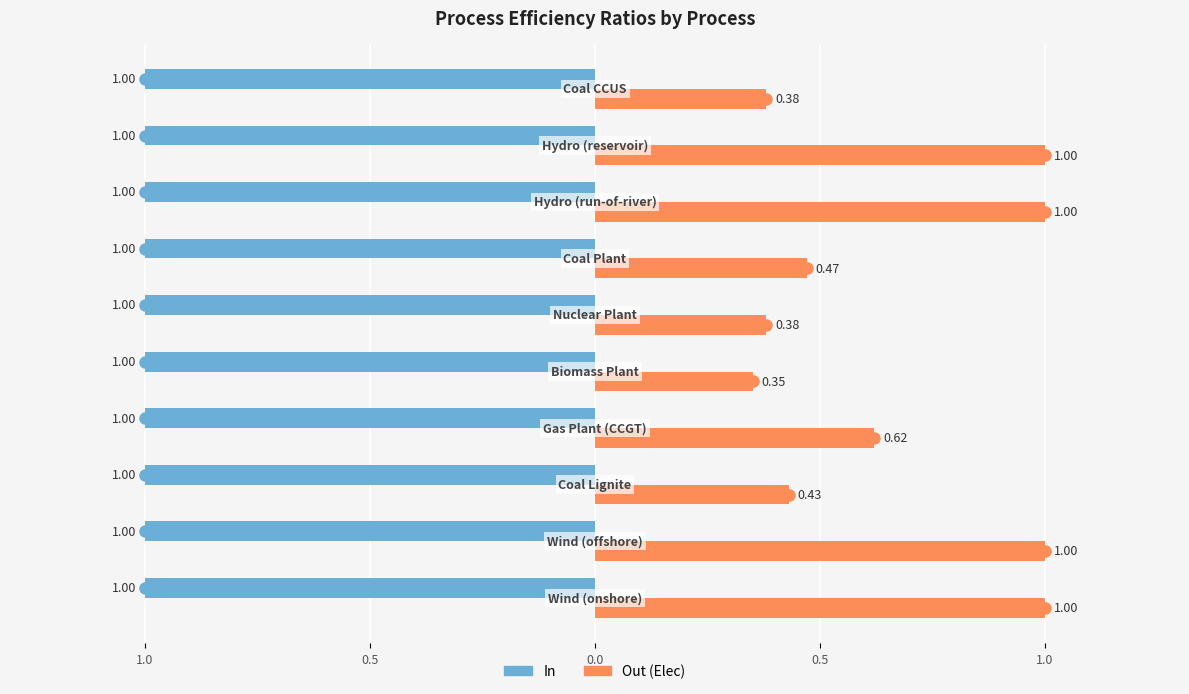

What are all the series names shown in the legend?

In, Out (Elec)